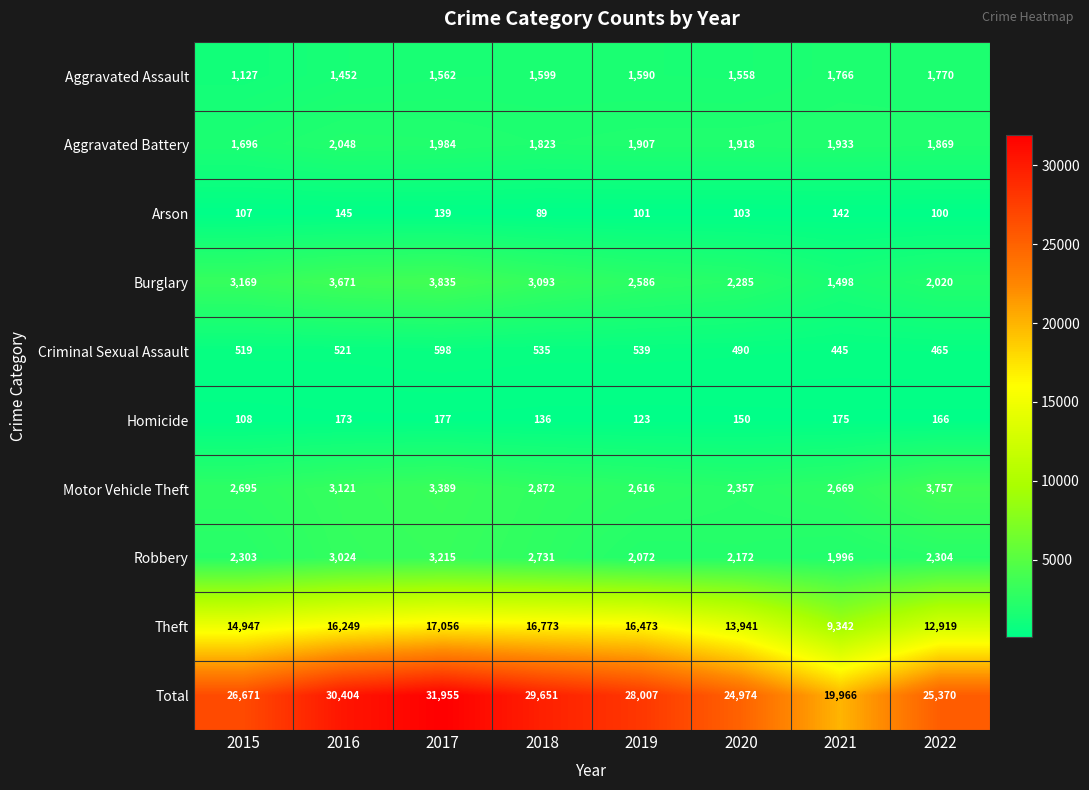

List the series in order of their peak value, lowest first.

Arson, Homicide, Criminal Sexual Assault, Aggravated Assault, Aggravated Battery, Robbery, Motor Vehicle Theft, Burglary, Theft, Total